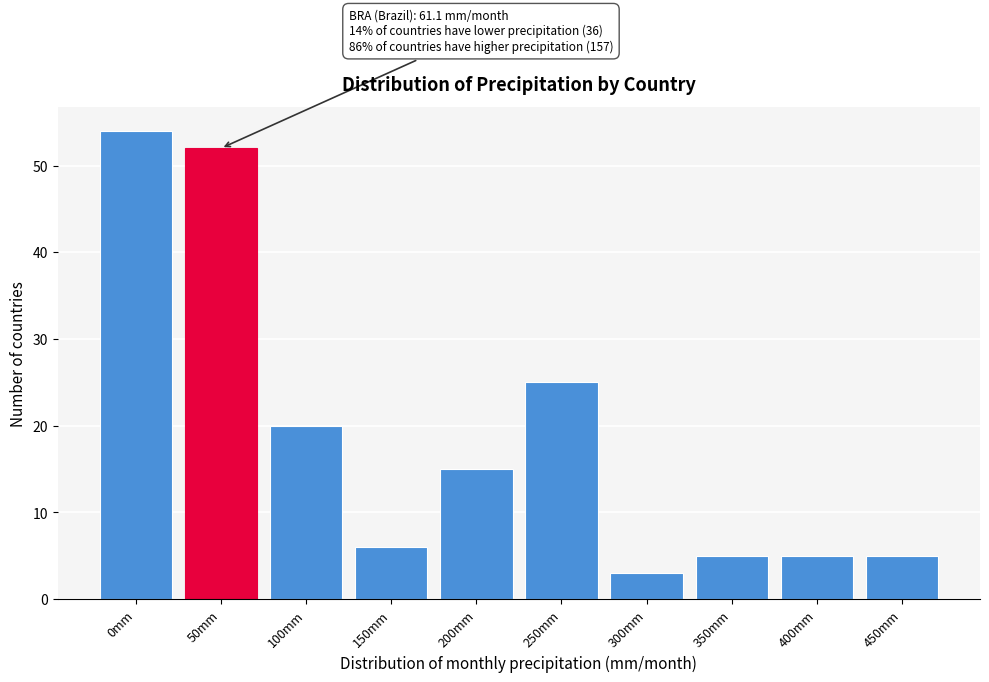

Reading left to right, extract all data points from this chart.

0mm=54	50mm=52	100mm=20	150mm=6	200mm=15	250mm=25	300mm=3	350mm=5	400mm=5	450mm=5